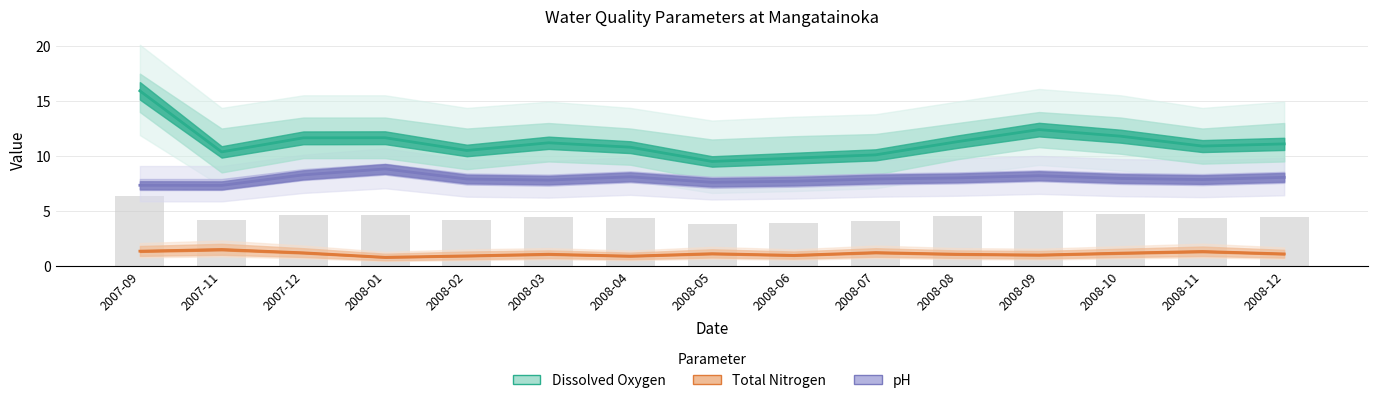

What is the value of the pH bar at the 4th from the left?

8.8